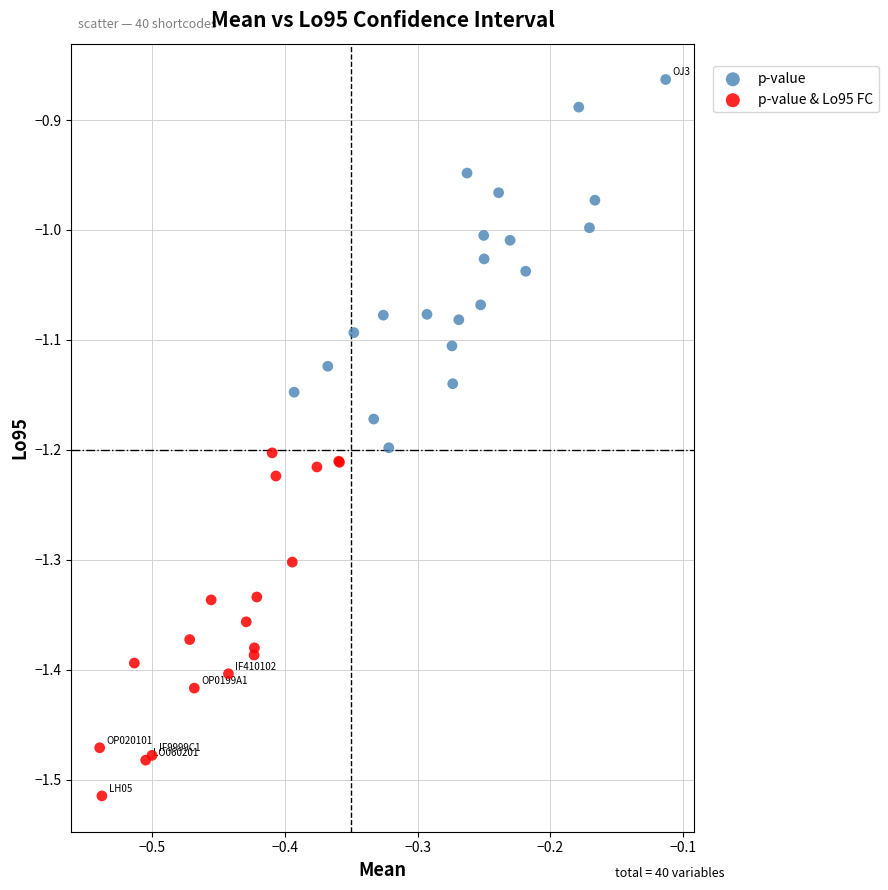

What are all the series names shown in the legend?

p-value, p-value & Lo95 FC